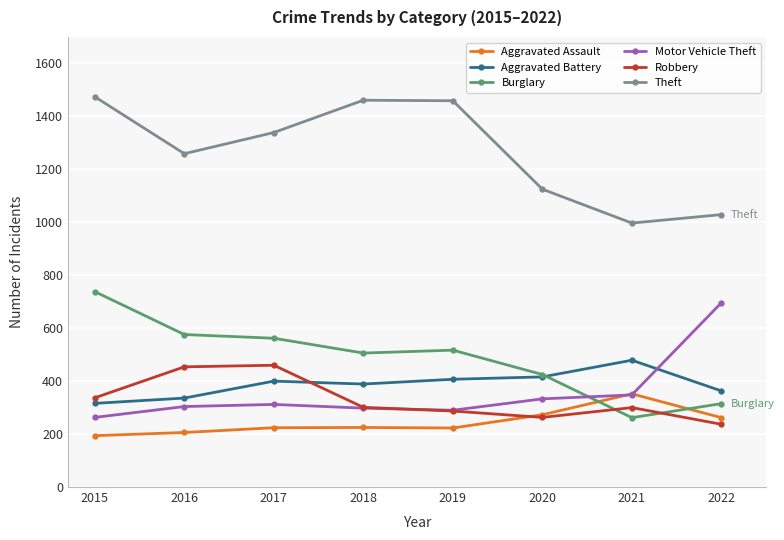

At which label is Theft closest to 1235?

2016